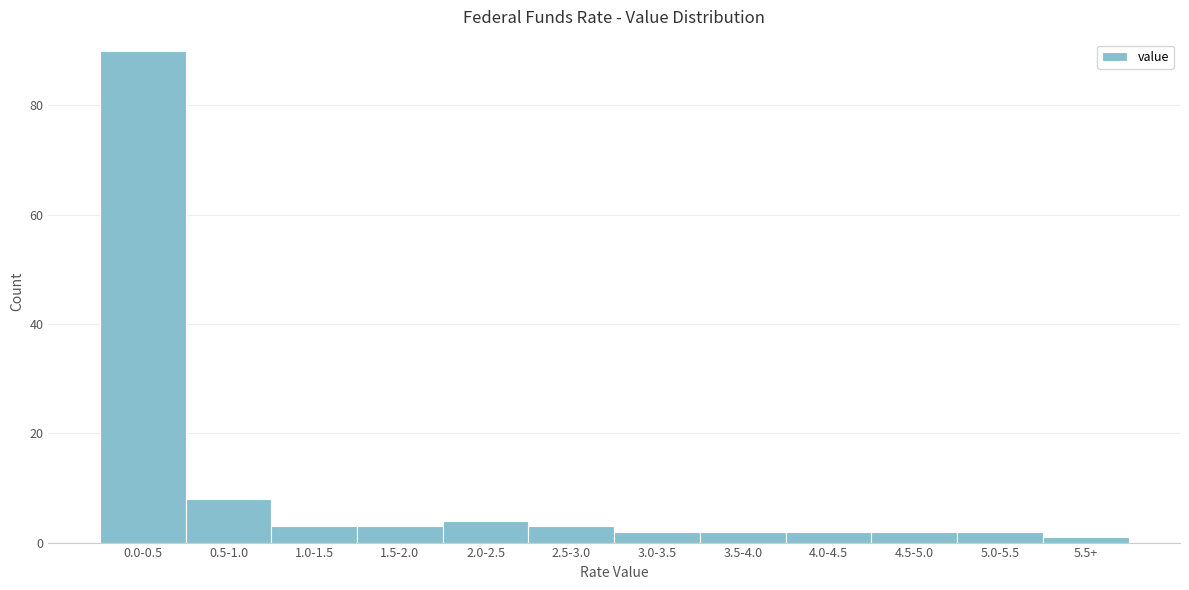

Reading left to right, transcribe all the data shown in this chart.

90	8	3	3	4	3	2	2	2	2	2	1